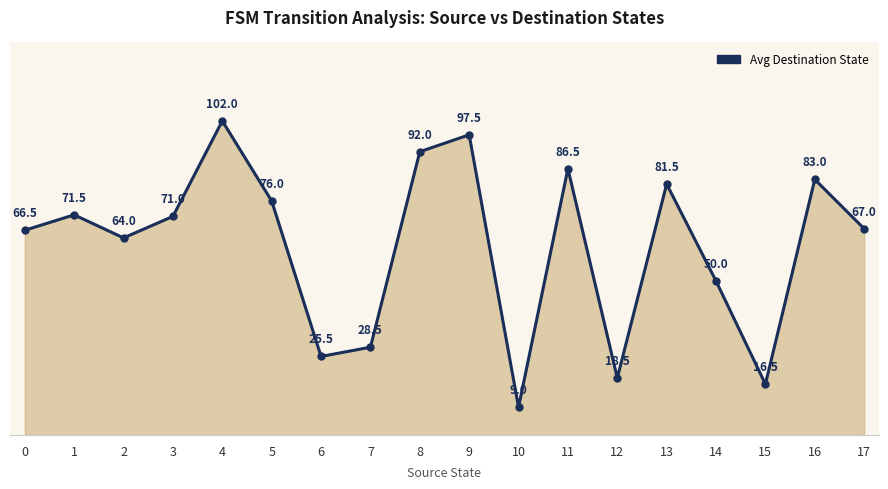

True or false: the data shows 30.7 at 12.

False